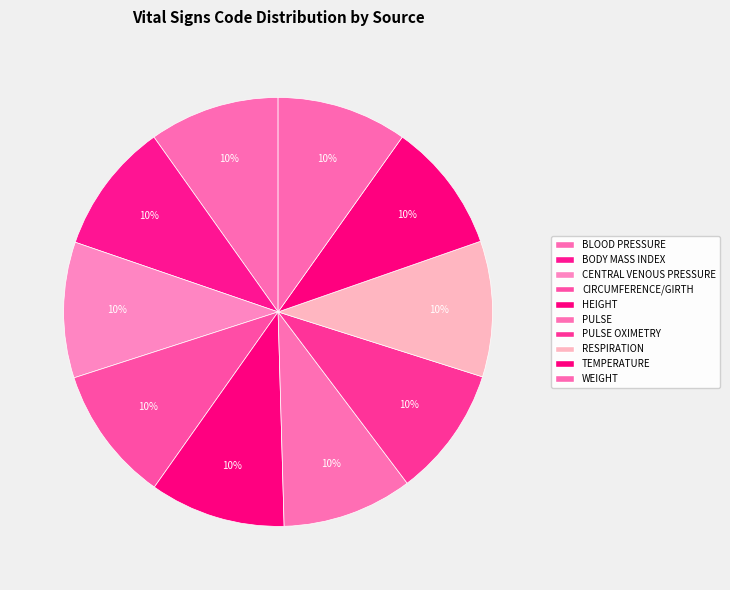

Rank the categories by value from lowest to highest.

BLOOD PRESSURE, PULSE, PULSE OXIMETRY, TEMPERATURE, WEIGHT, BODY MASS INDEX, CENTRAL VENOUS PRESSURE, CIRCUMFERENCE/GIRTH, HEIGHT, RESPIRATION